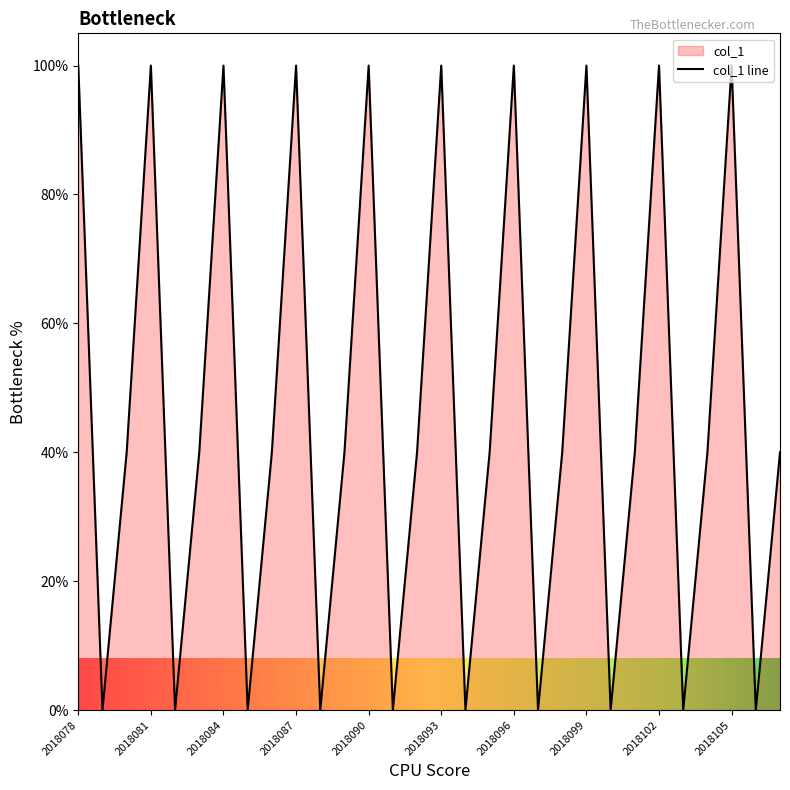

How many data points are less than 40?

10